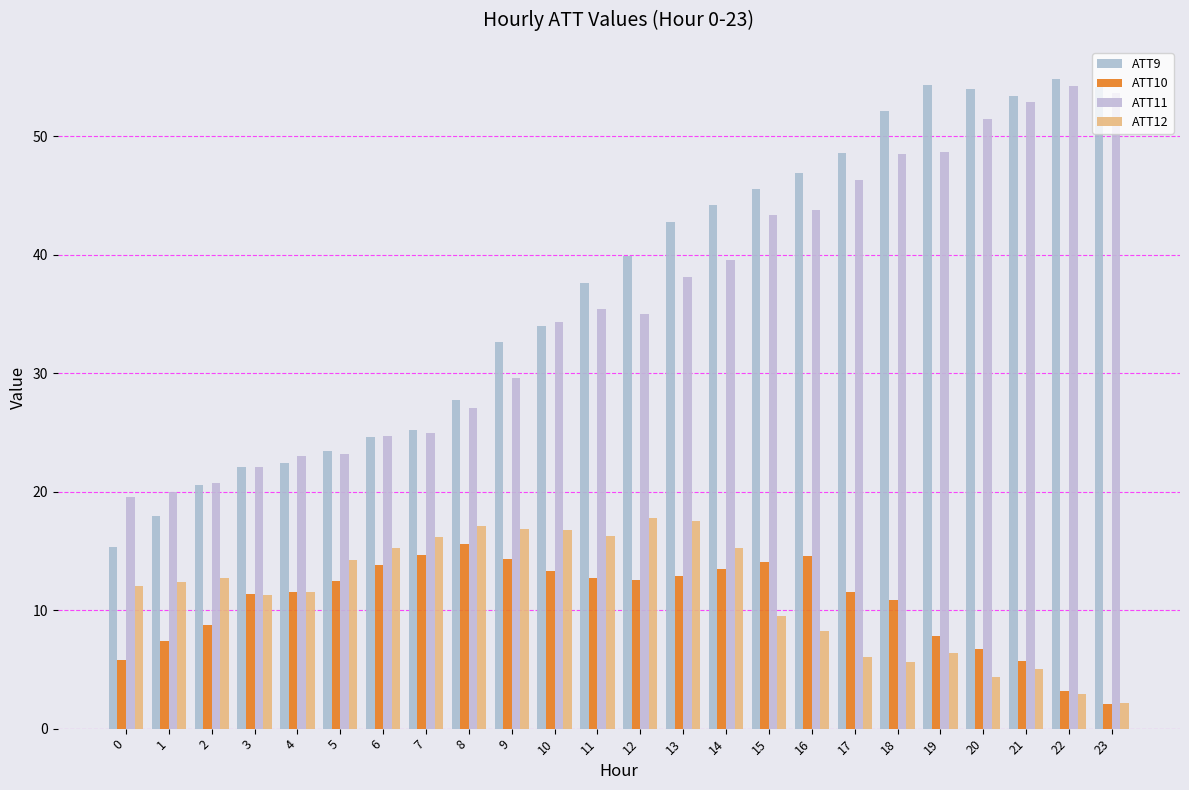

Reading right to left, what are all the values shown in this chart?

ATT9: 54.1	54.8	53.4	54.0	54.3	52.1	48.6	46.9	45.5	44.2	42.7	39.9	37.6	34.0	32.6	27.7	25.2	24.6	23.5	22.4	22.0	20.6	18.0	15.3
ATT10: 2.1	3.2	5.7	6.8	7.8	10.9	11.5	14.6	14.1	13.5	12.9	12.6	12.8	13.3	14.3	15.6	14.7	13.8	12.4	11.5	11.3	8.7	7.4	5.8
ATT11: 53.6	54.2	52.9	51.4	48.7	48.5	46.3	43.7	43.3	39.5	38.1	35.0	35.4	34.3	29.6	27.1	25.0	24.7	23.2	23.0	22.0	20.7	19.9	19.5
ATT12: 2.2	2.9	5.1	4.3	6.4	5.6	6.0	8.2	9.5	15.3	17.5	17.8	16.2	16.8	16.8	17.1	16.1	15.3	14.2	11.5	11.3	12.7	12.4	12.1